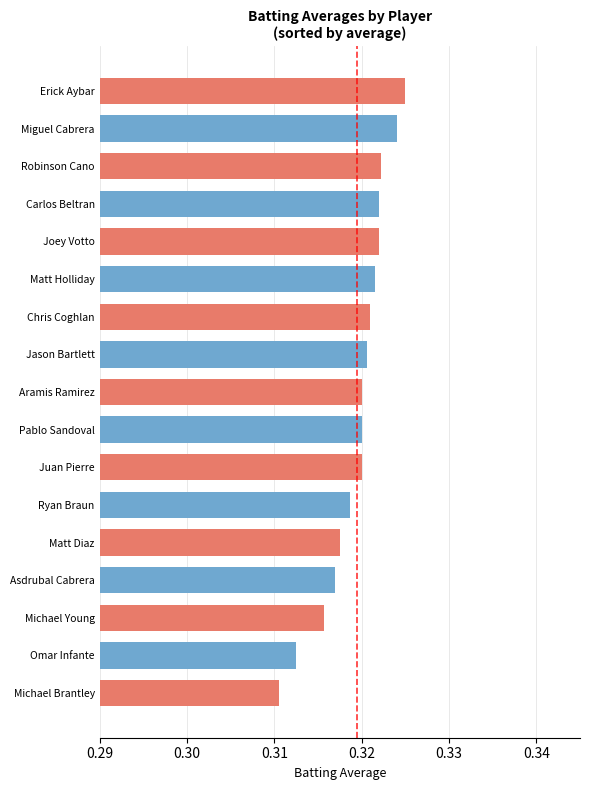

Which has a higher value, Michael Young or Pablo Sandoval?

Pablo Sandoval